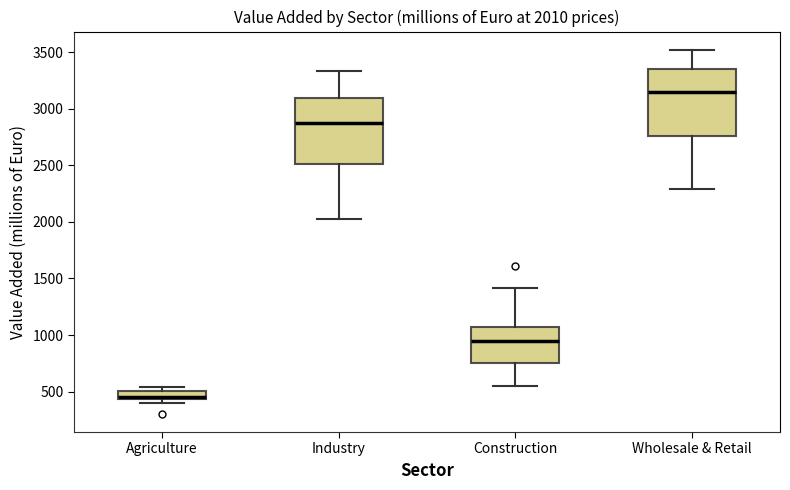

Which box has the highest median line?

Wholesale & Retail